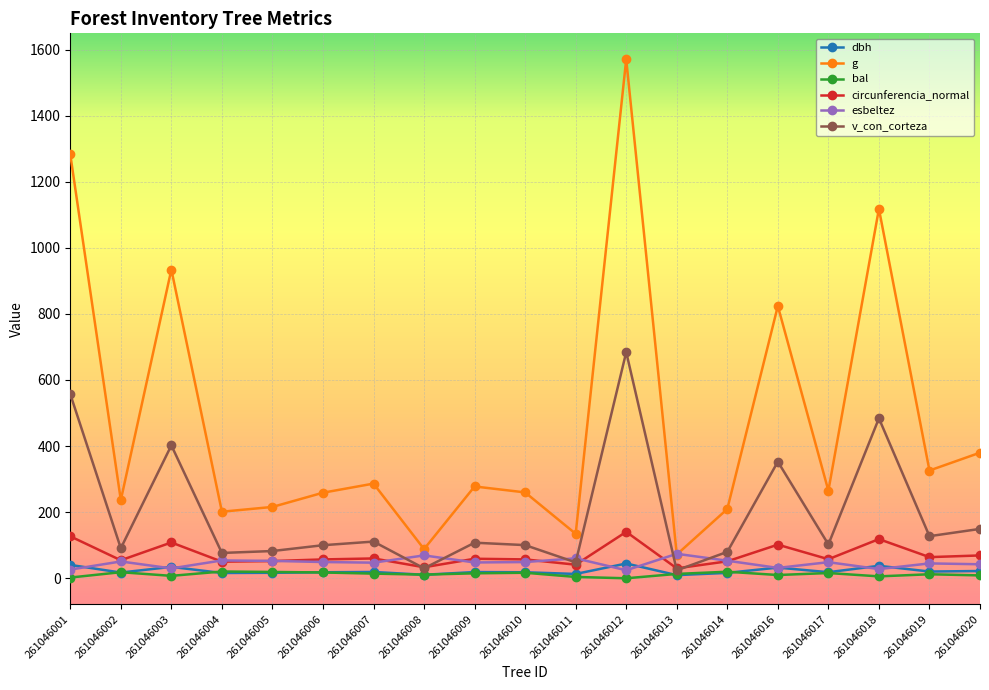

True or false: bal and g cross at least once.

False